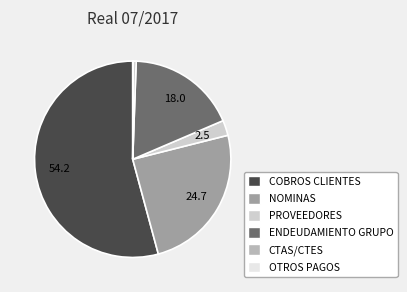

Combined, do NOMINAS and COBROS CLIENTES account for over 50%?

Yes